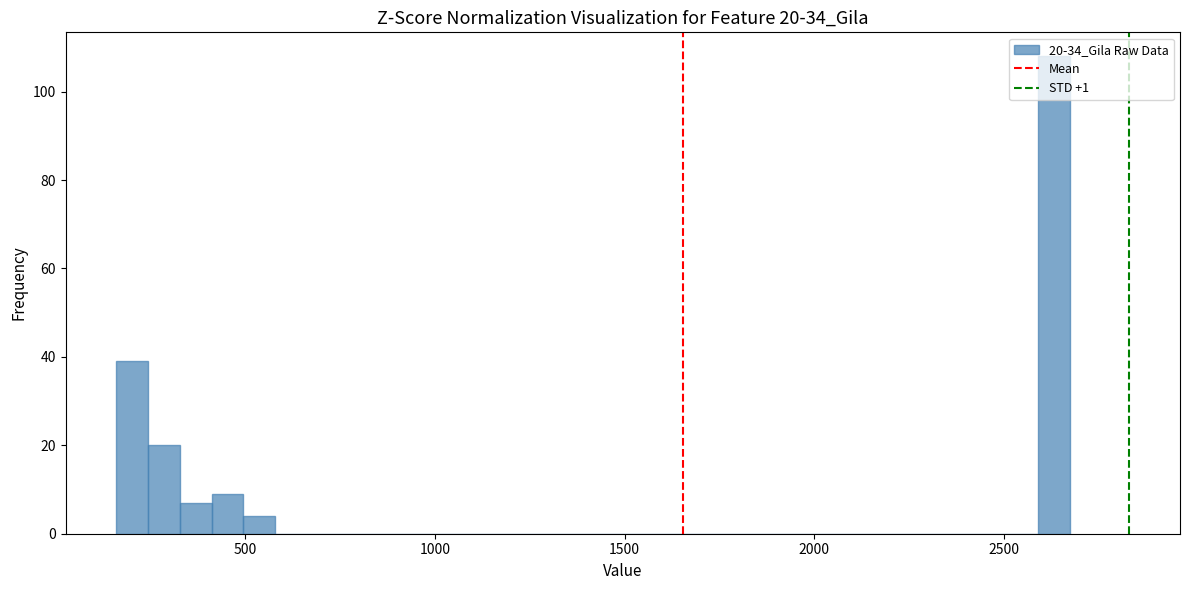

Around what value on the x-axis is the tallest bar? Give the approximate position of its centre, as read against the axis.

2650